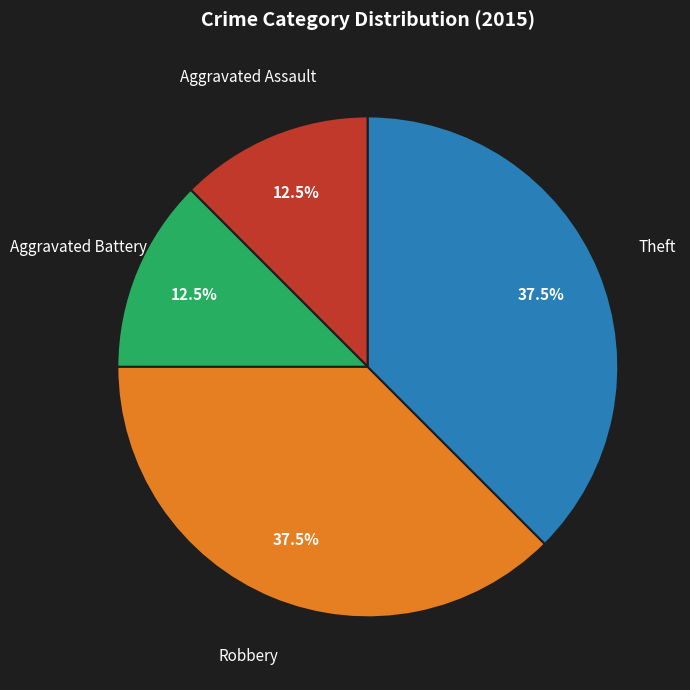

Is there any slice that represents more than half of the pie?

No